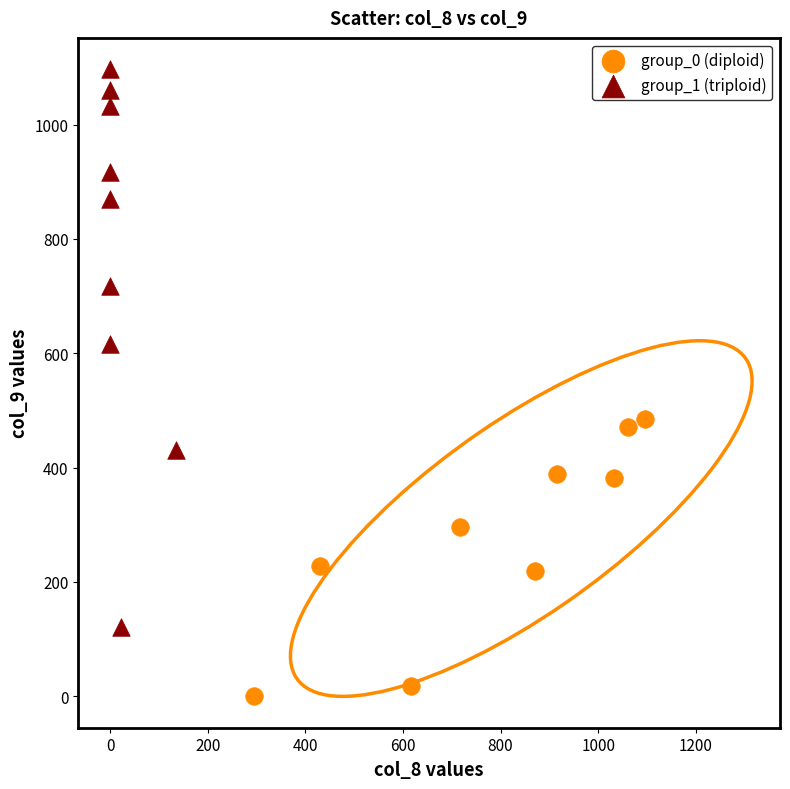

Which series contains the highest Y value?

group_1 (triploid)